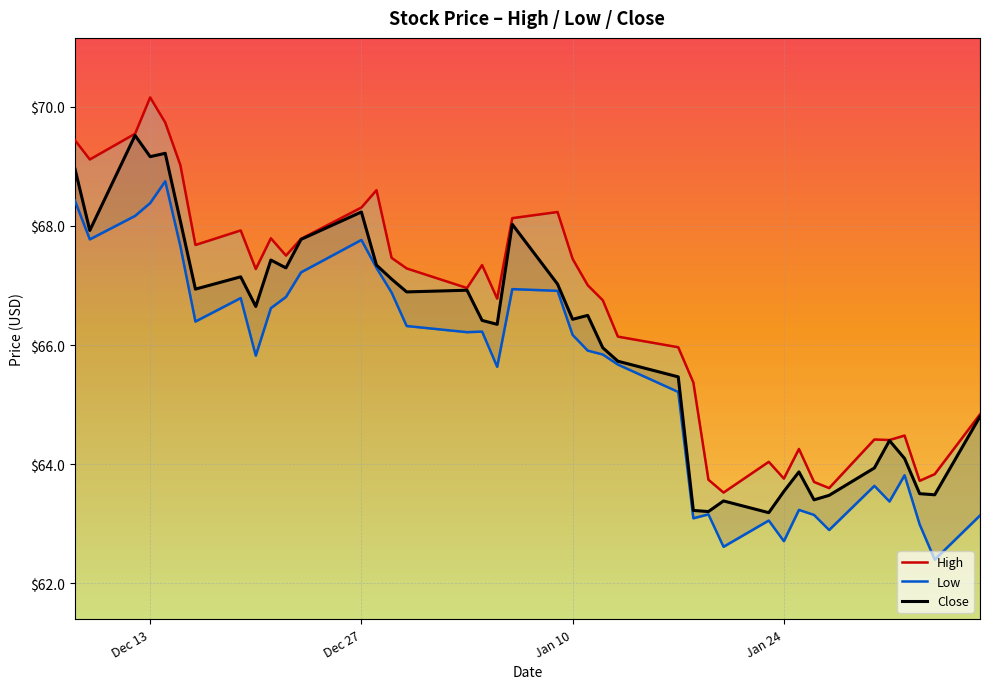

Which series has the largest total across all categories?

High